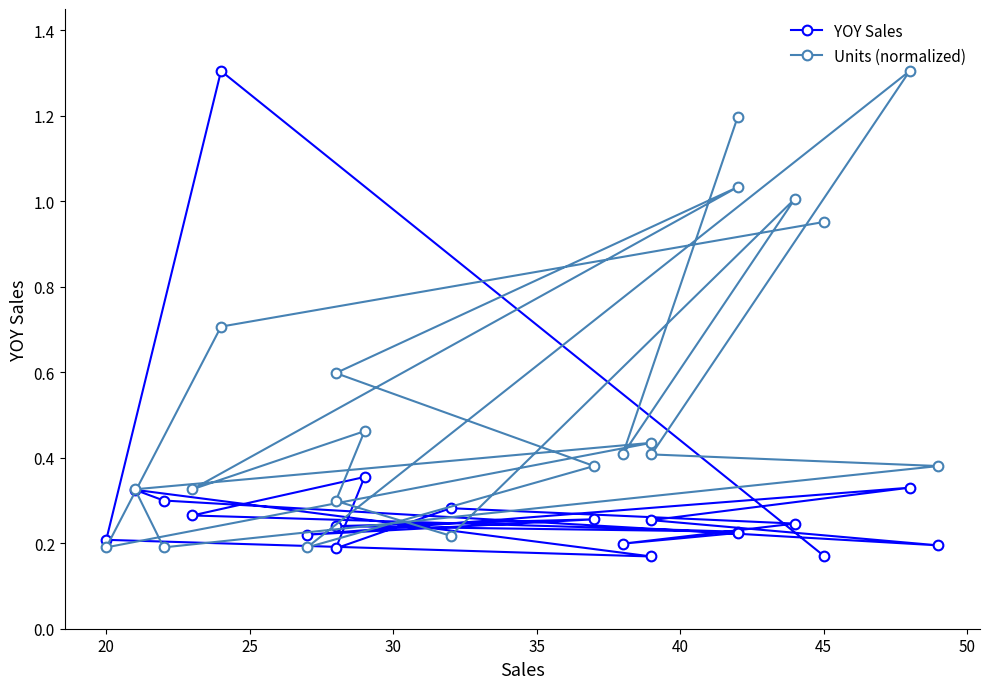

How many times do Units (normalized) and YOY Sales cross each other?

8